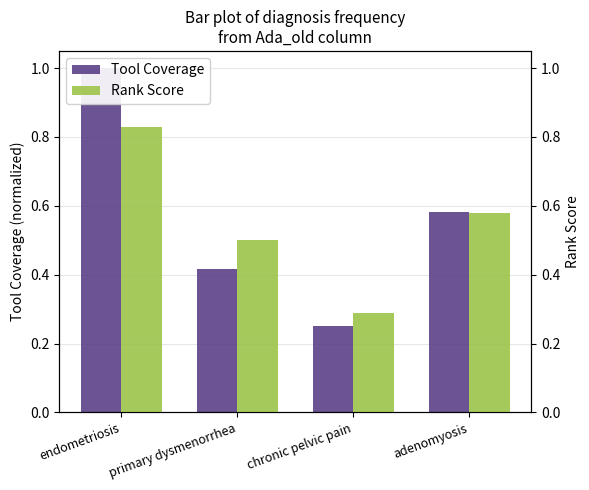

What is the difference between the maximum and minimum values in the Rank Score series?

0.5